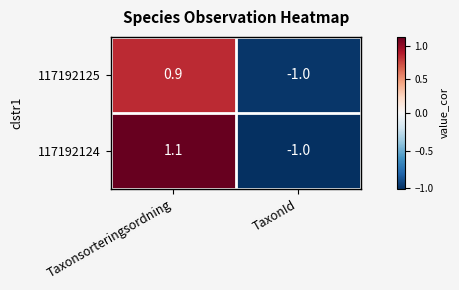

What is the difference between the 117192124 values at Taxonsorteringsordning and TaxonId?

2.1